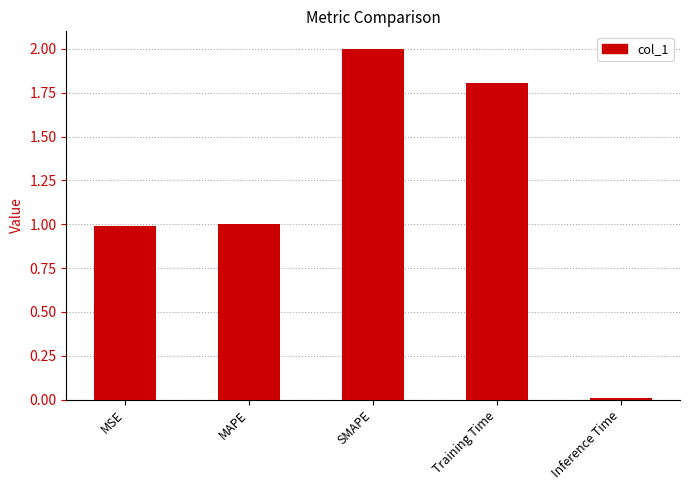

The chart shows a value of 1.6 at MSE. True or false?

False